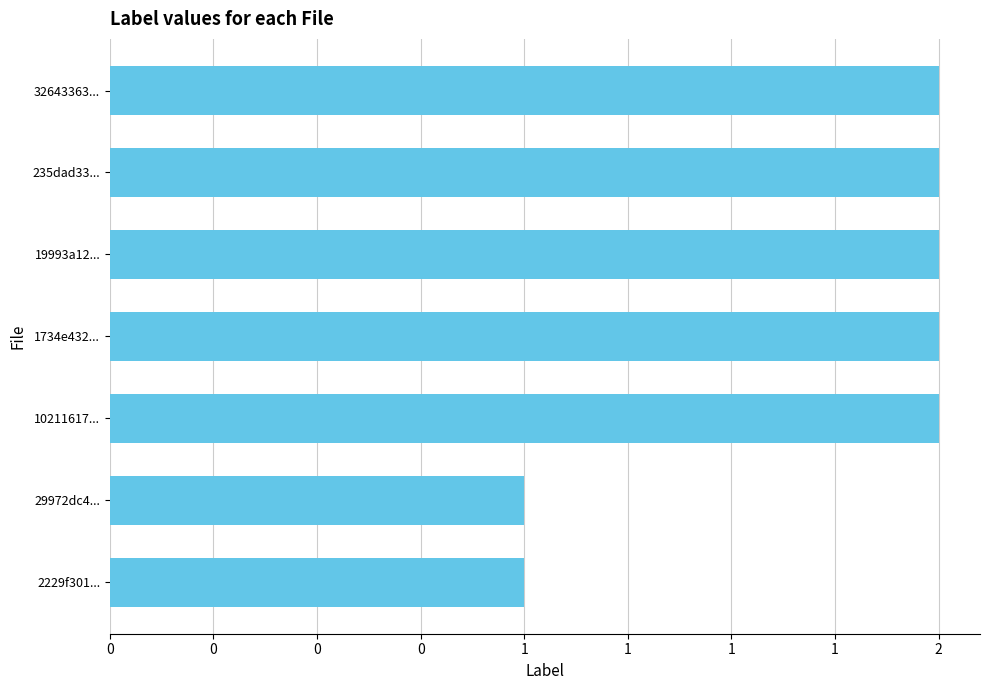

Does the chart contain any negative values?

No